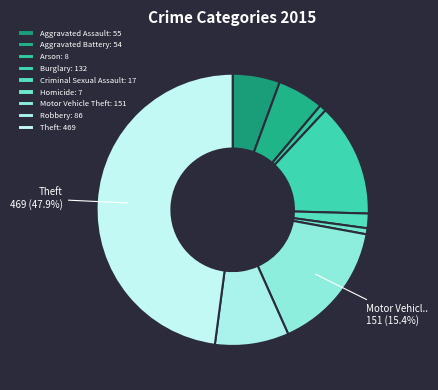

To the nearest percent, what is the difference between the largest and smallest slice percentages?

47%